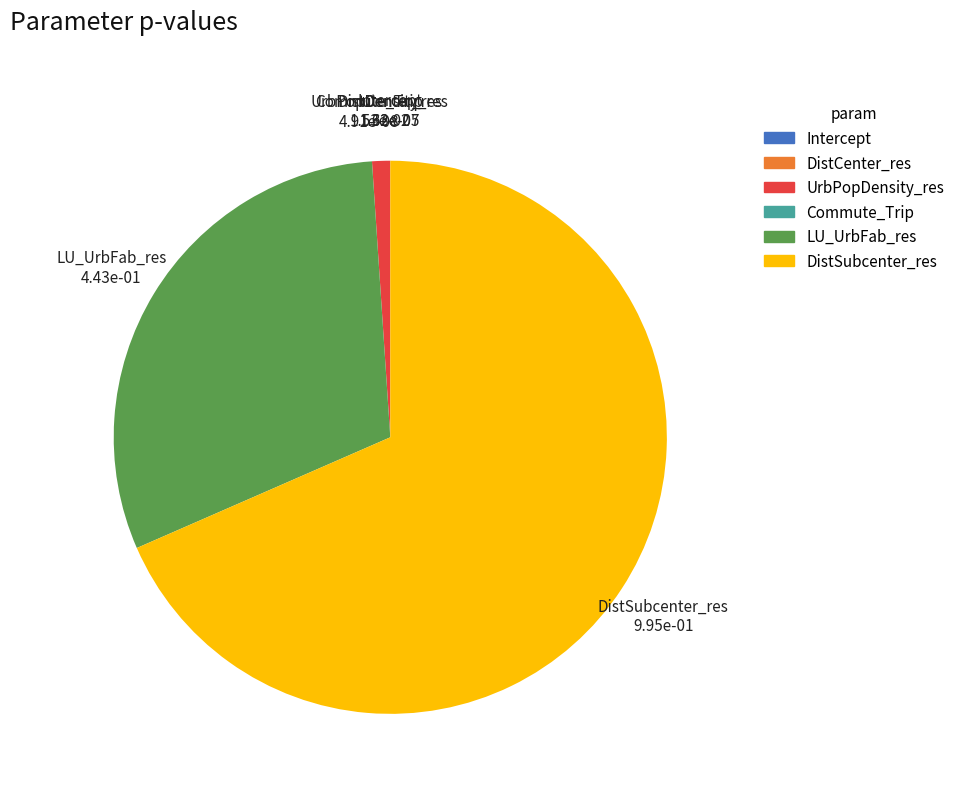

Does any single category account for the majority?

Yes